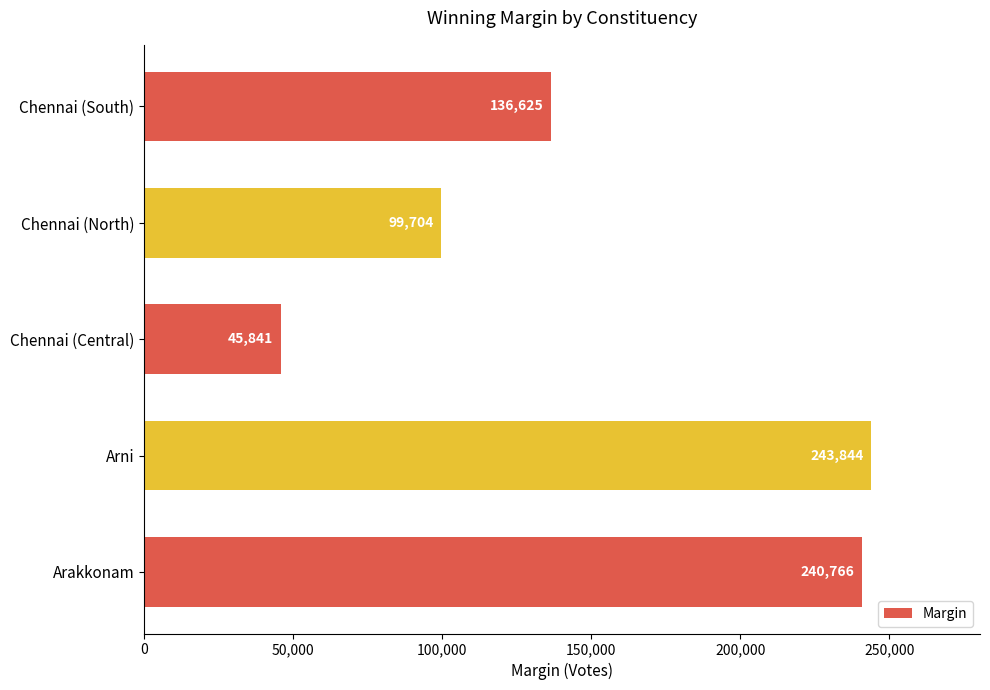

Is it true that the value at Chennai (North) is 161615?

False